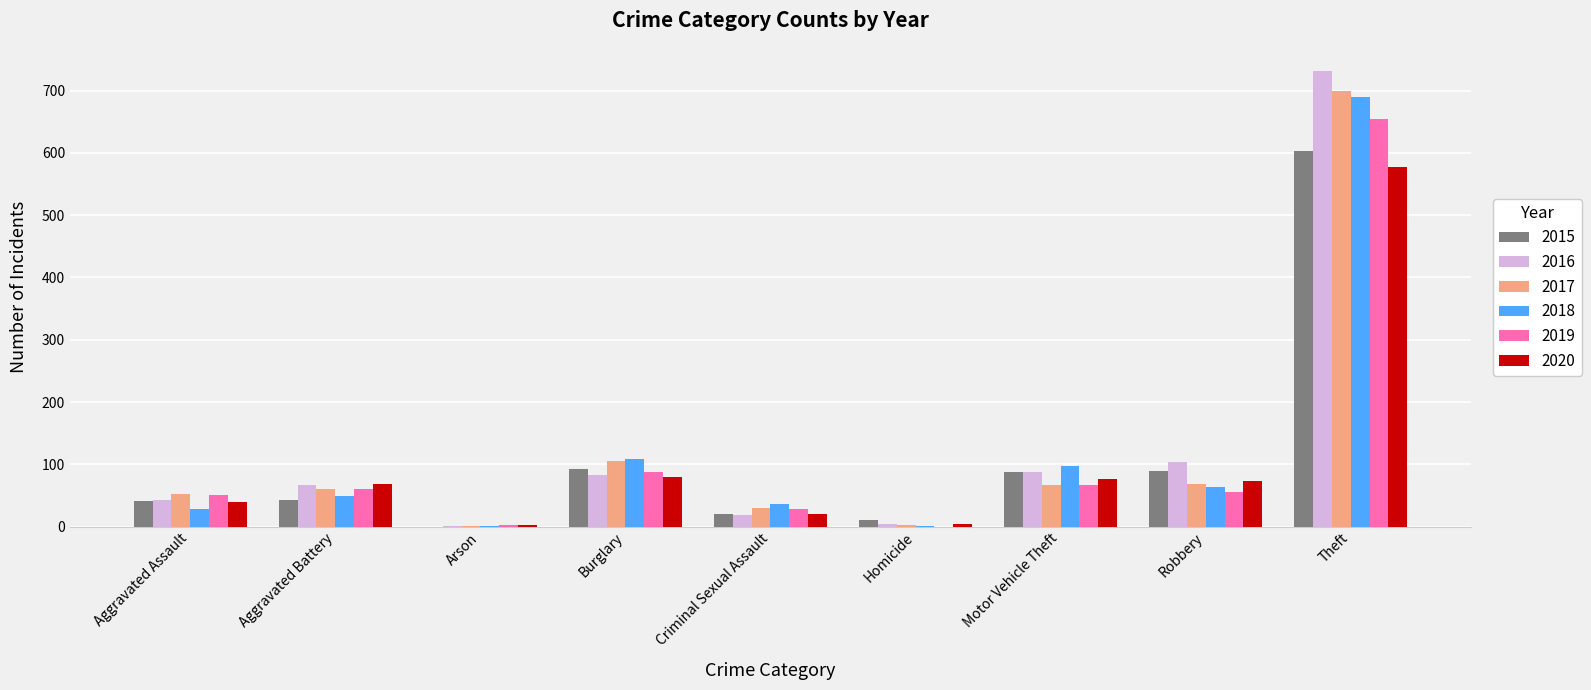

Is it true that 2020 equals 69 at Aggravated Battery?

True